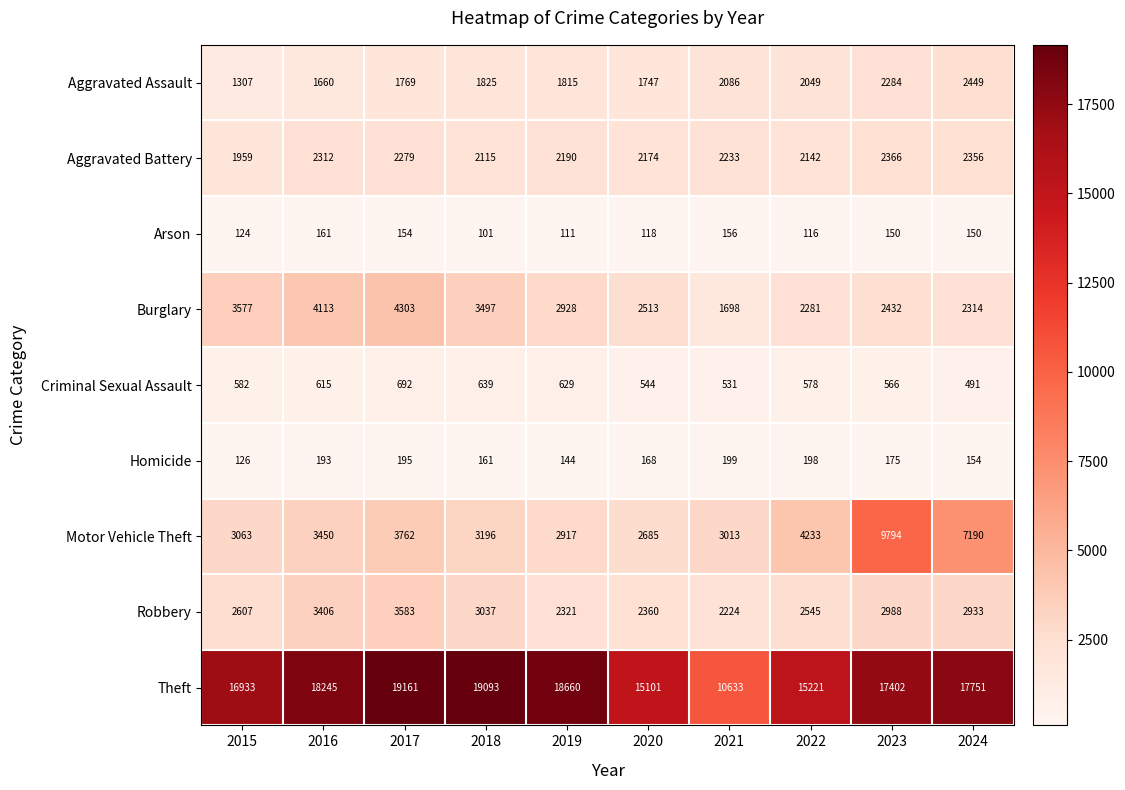

What is the difference between the maximum and minimum values in the Homicide series?

73